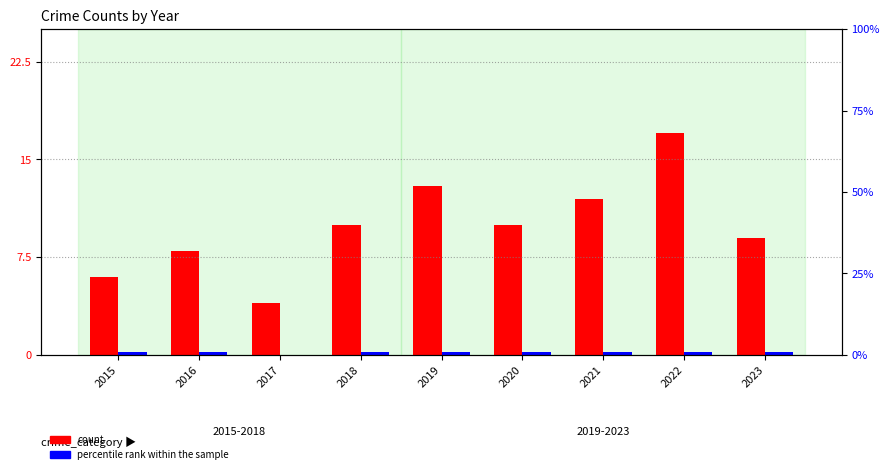

At which label does count first exceed 10?

2019